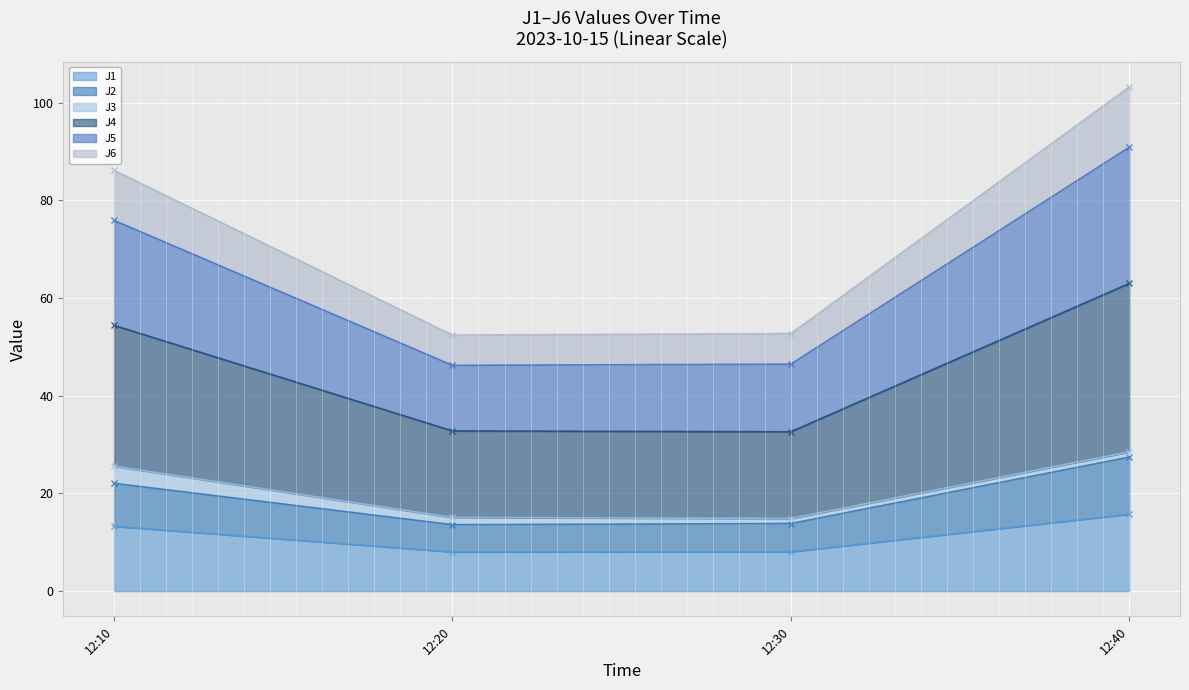

The value of J1 at 12:20 is 8.0. True or false?

True